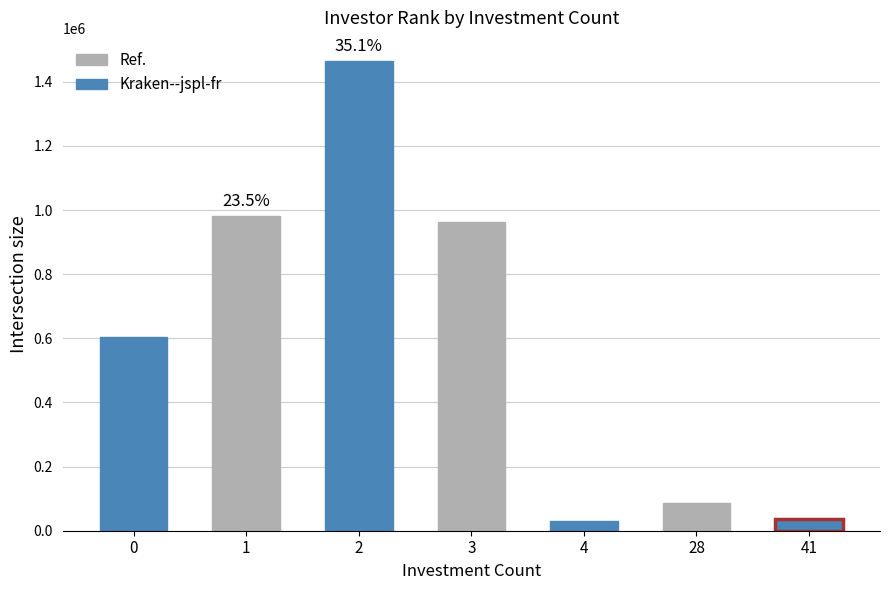

Read the value at 41, to the nearest 50.

36850